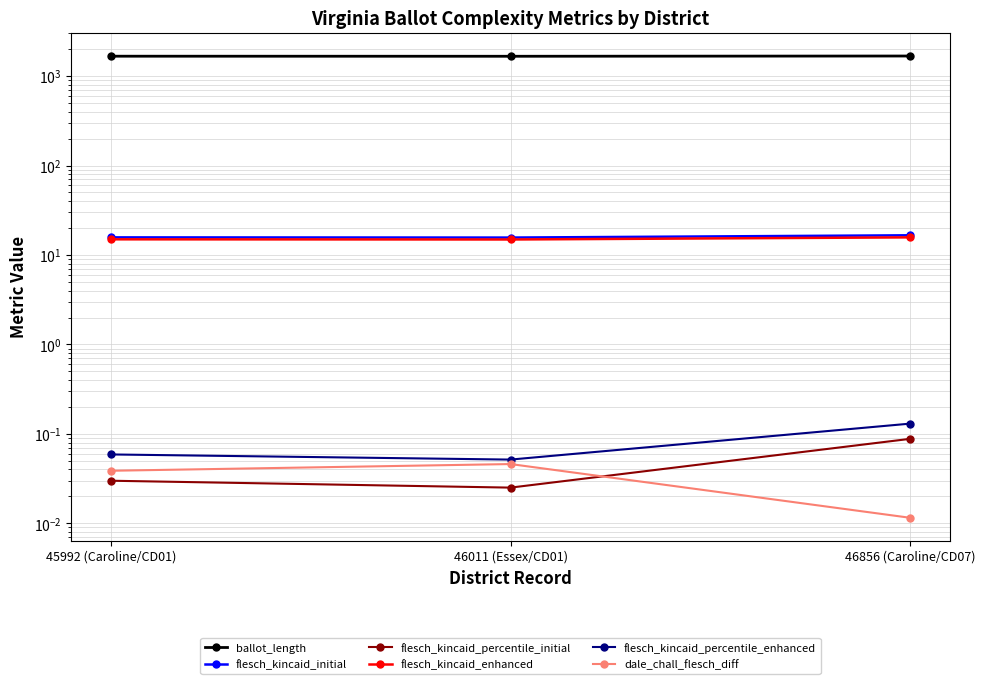

What is the lowest value of the flesch_kincaid_enhanced series?

14.9